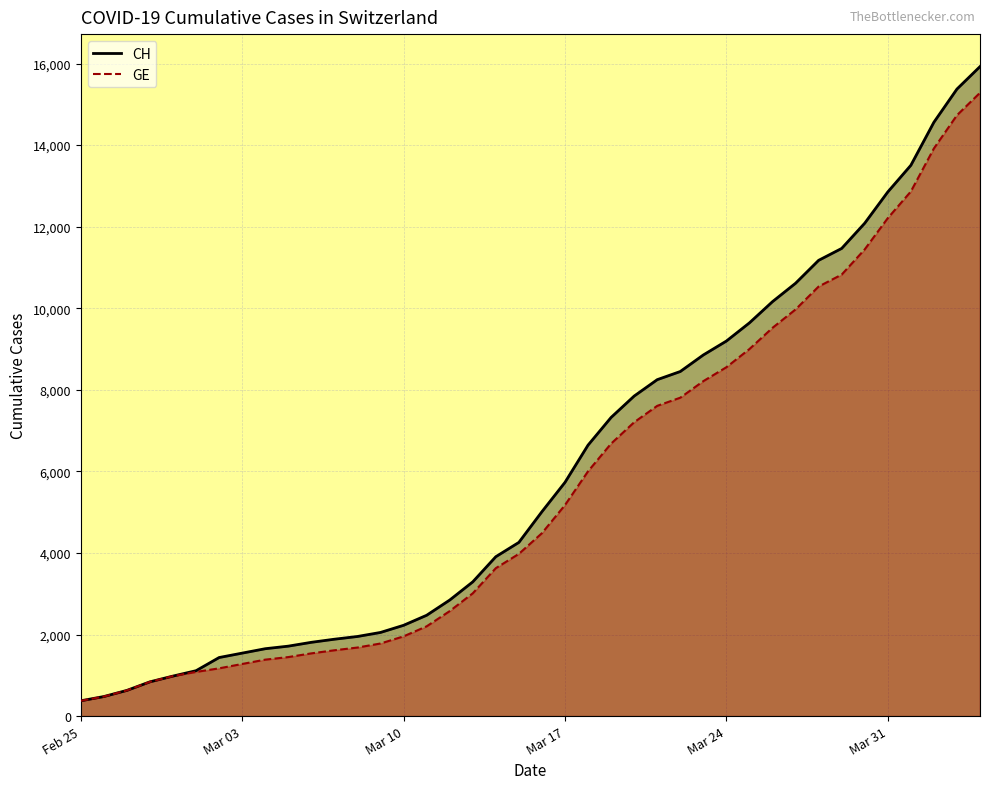

What is the difference between the maximum and second lowest values in the GE series?

14805